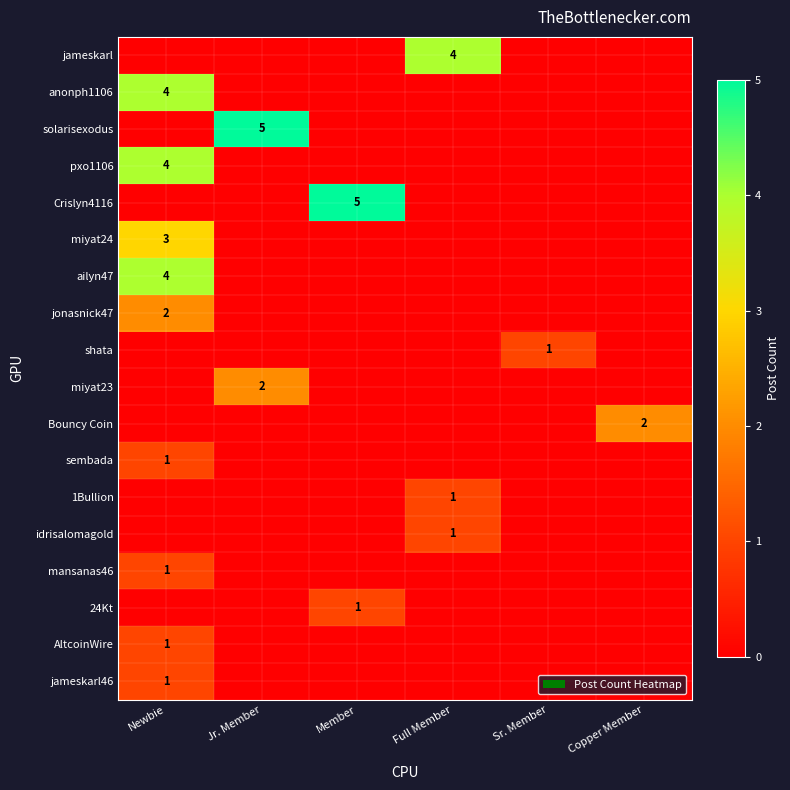

How many data points does each series have?

6